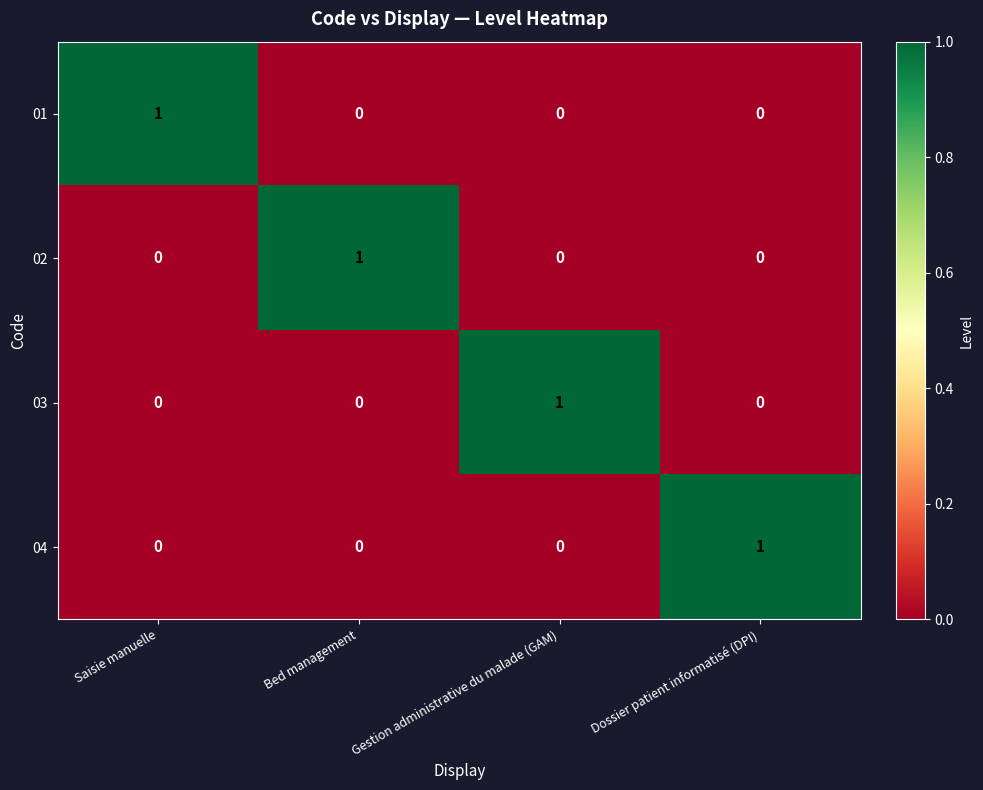

What is the spread (max minus min) of values at Bed management?

1